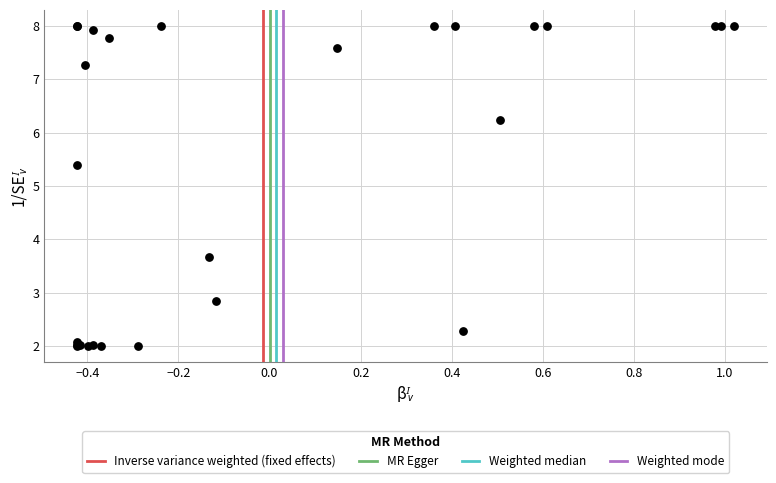

What Y value in the scatter plot is closest to 4?

3.7